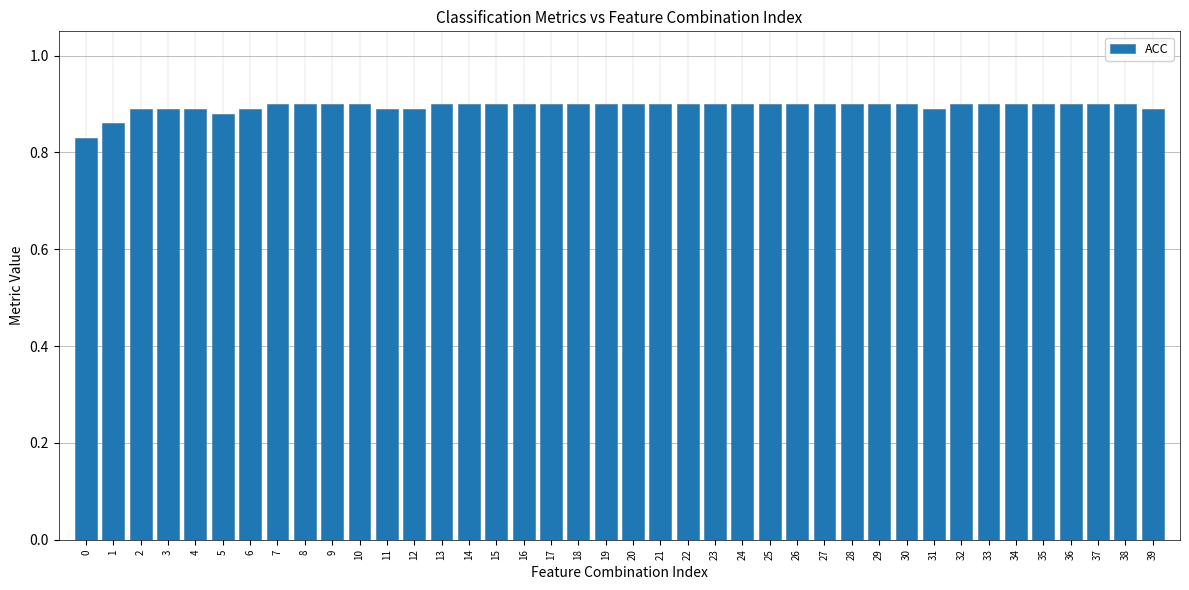

True or false: the data shows 0.9 at 37.

True